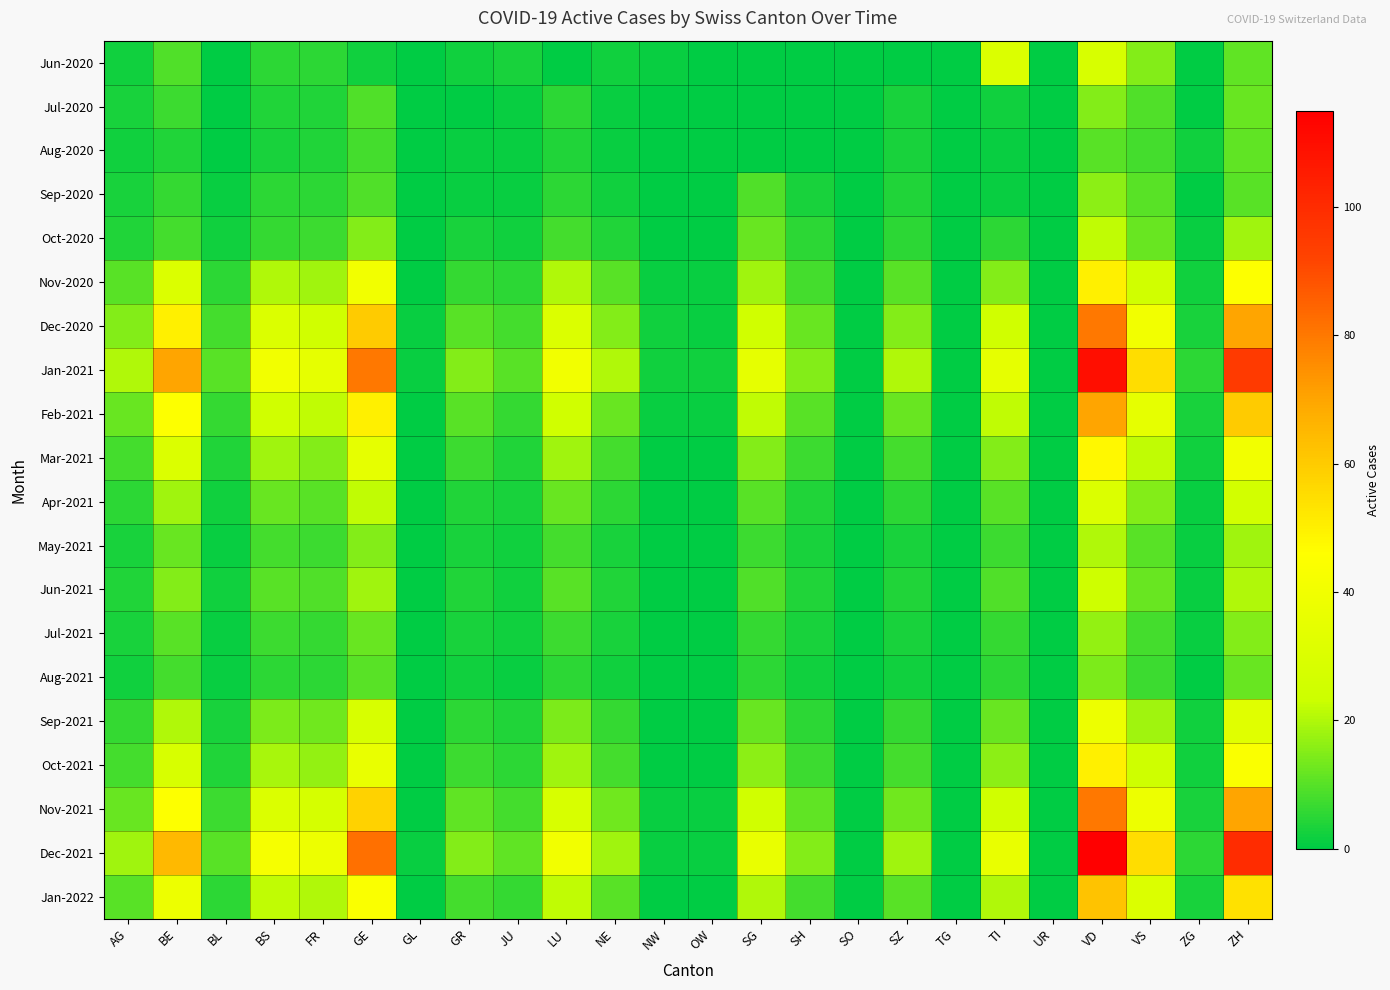

At which category is the sum across all series the highest?

VD